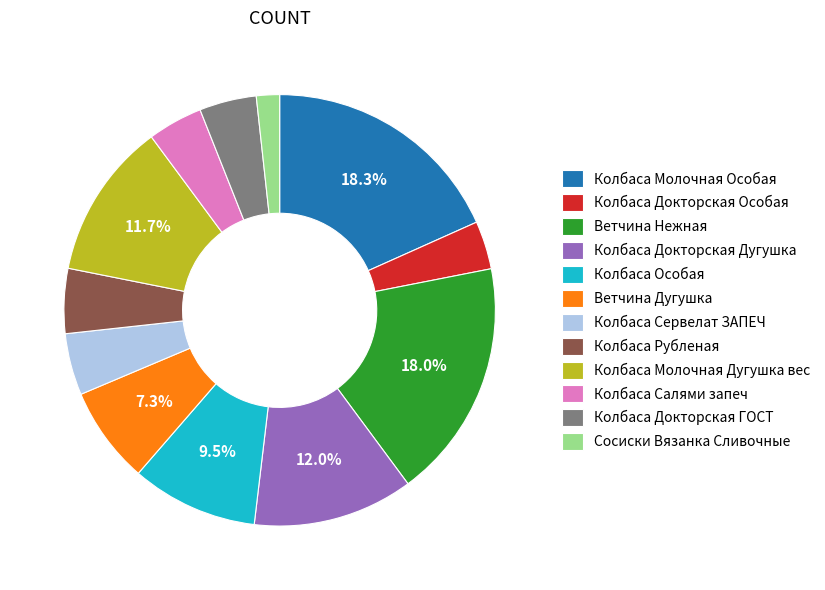

To the nearest percent, what is the difference between the largest and smallest slice percentages?

17%